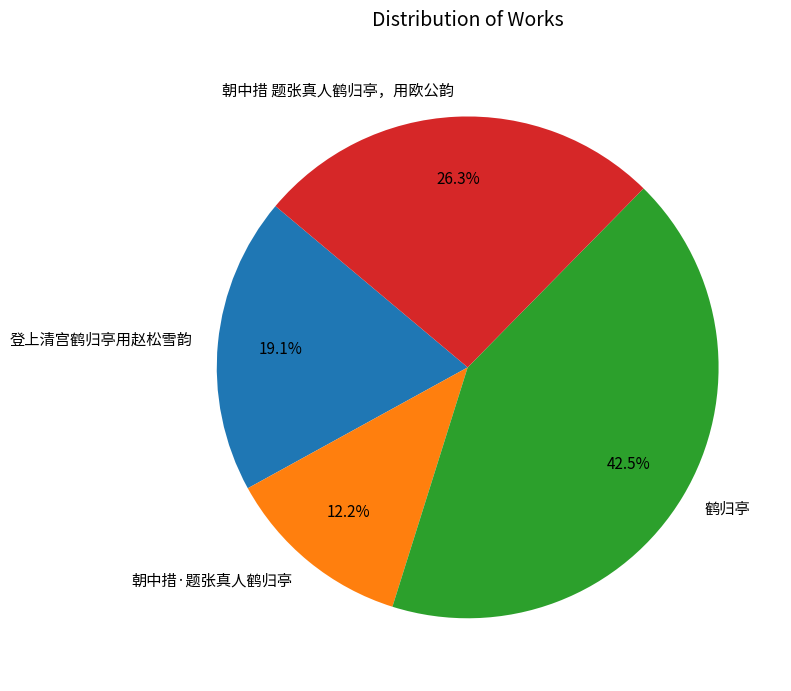

To the nearest percent, what portion does 朝中措 题张真人鹤归亭，用欧公韵 represent?

26%